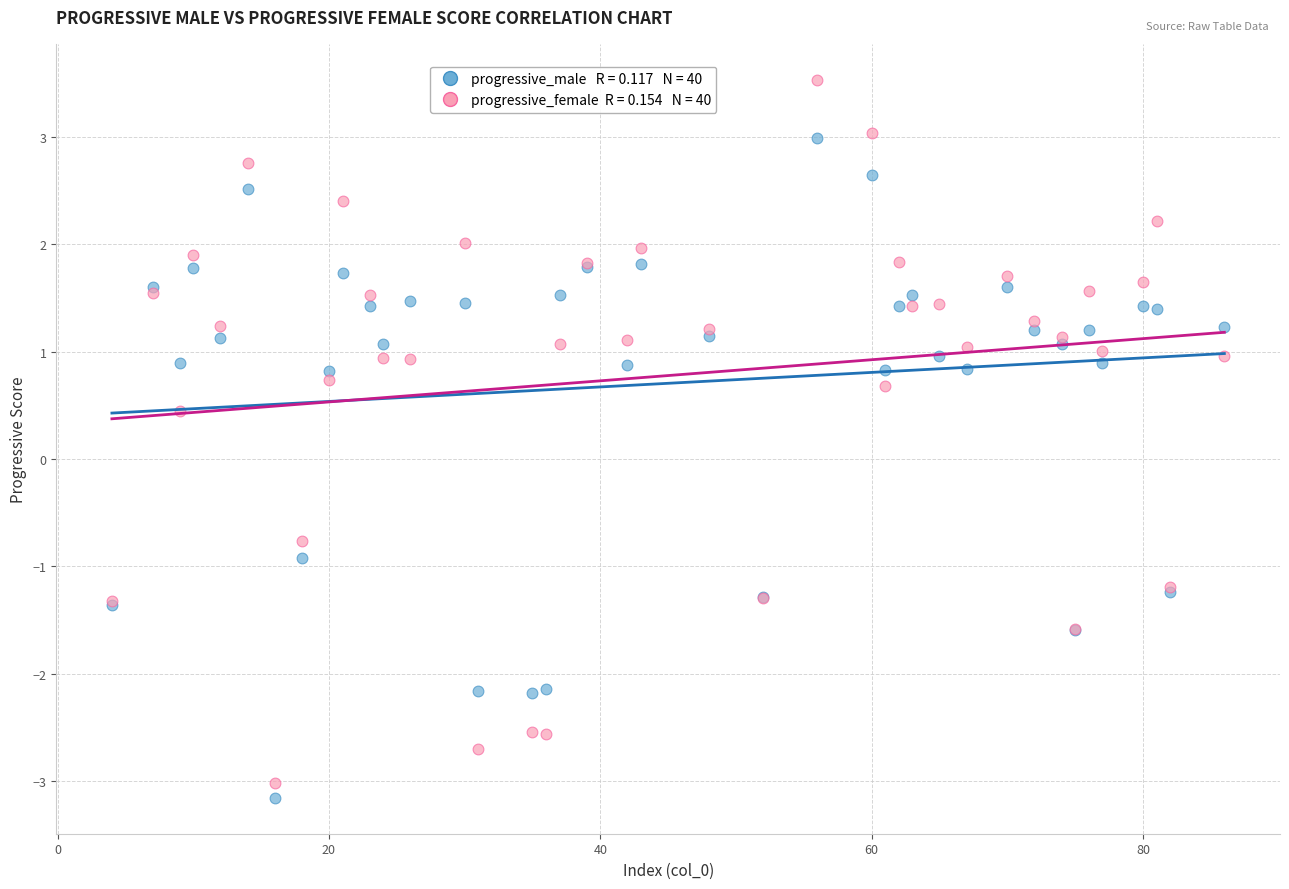

Across all series, what Y value is closest to 0?

0.4